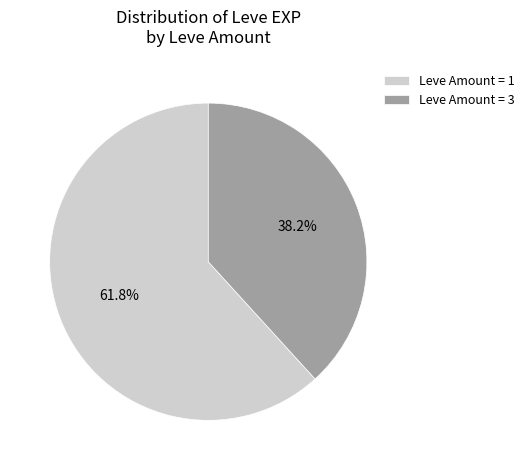

How much of the chart is everything except Leve Amount = 1?

38.2%